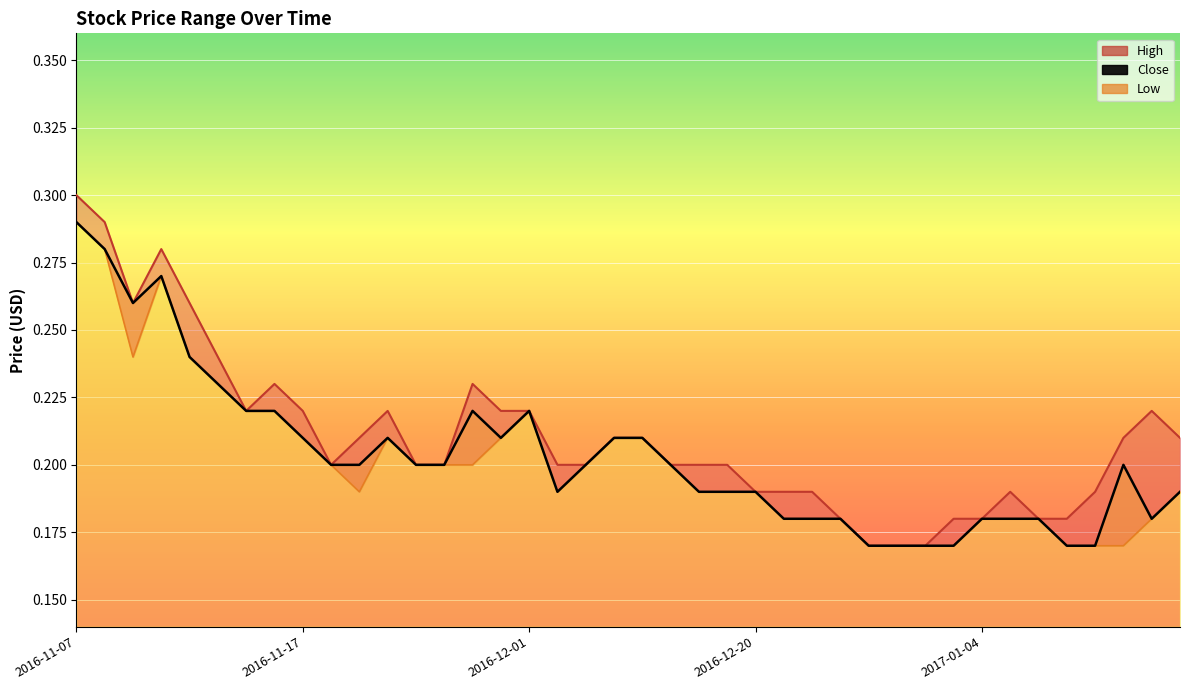

What is the average value of the Low series?

0.2